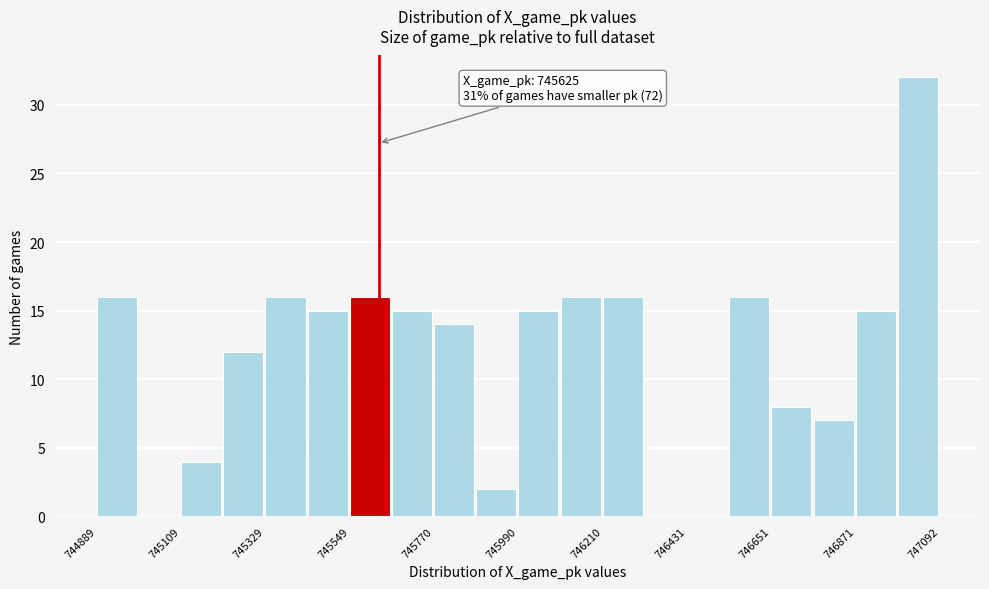

Read against the x-axis, roughly where is the centre of the tallest bar?

747050